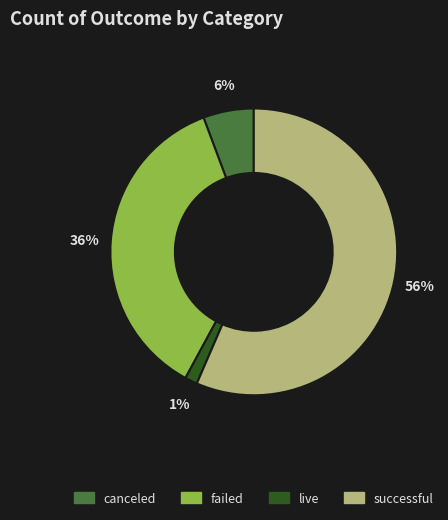

Is the sum of failed and successful greater than half?

Yes